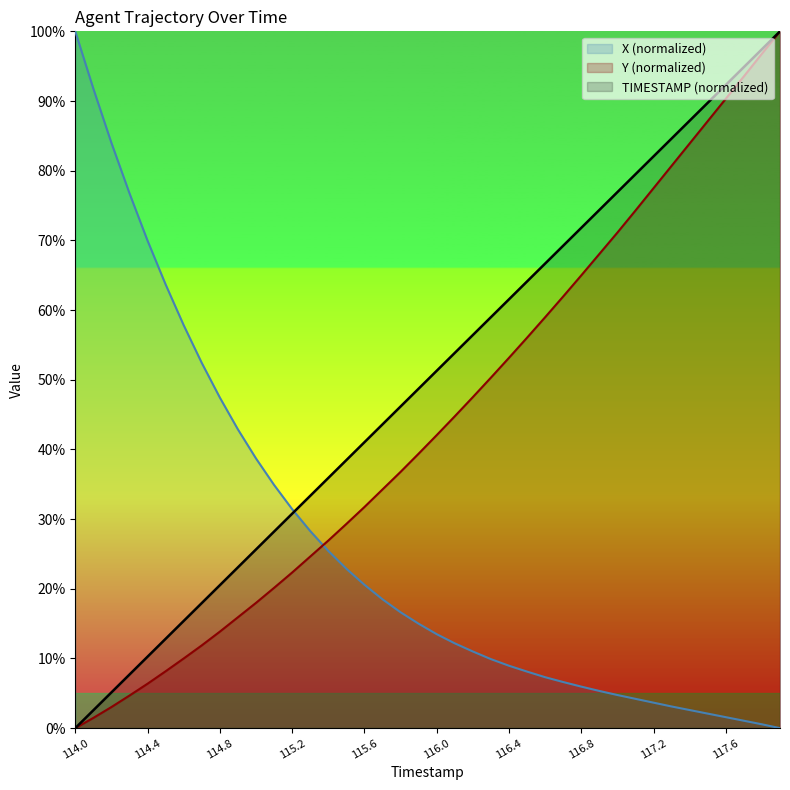

What is the total value across all series at 114.7?

82.2